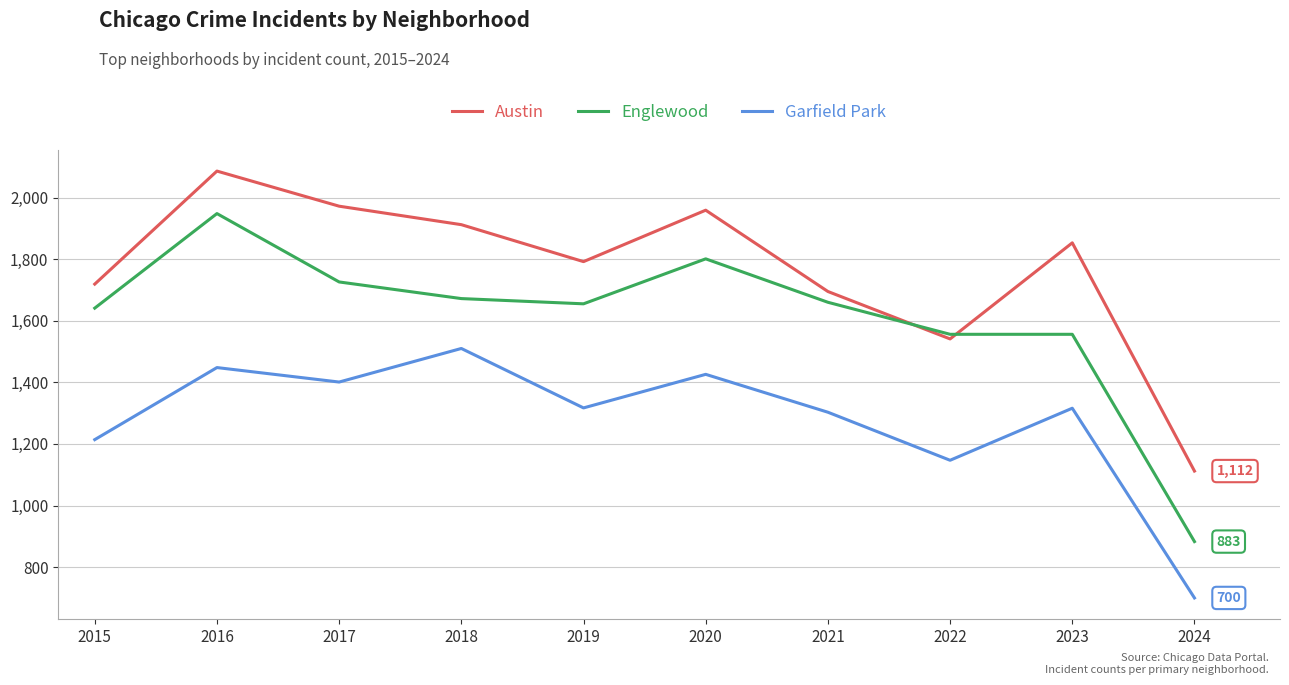

Where does the Englewood series first go above 1660?

2016